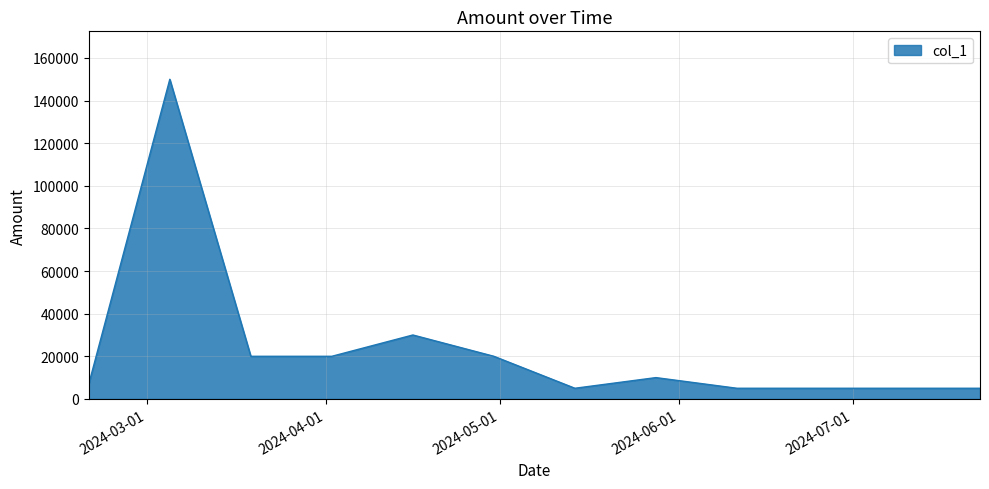

What is the smallest value displayed?

5000